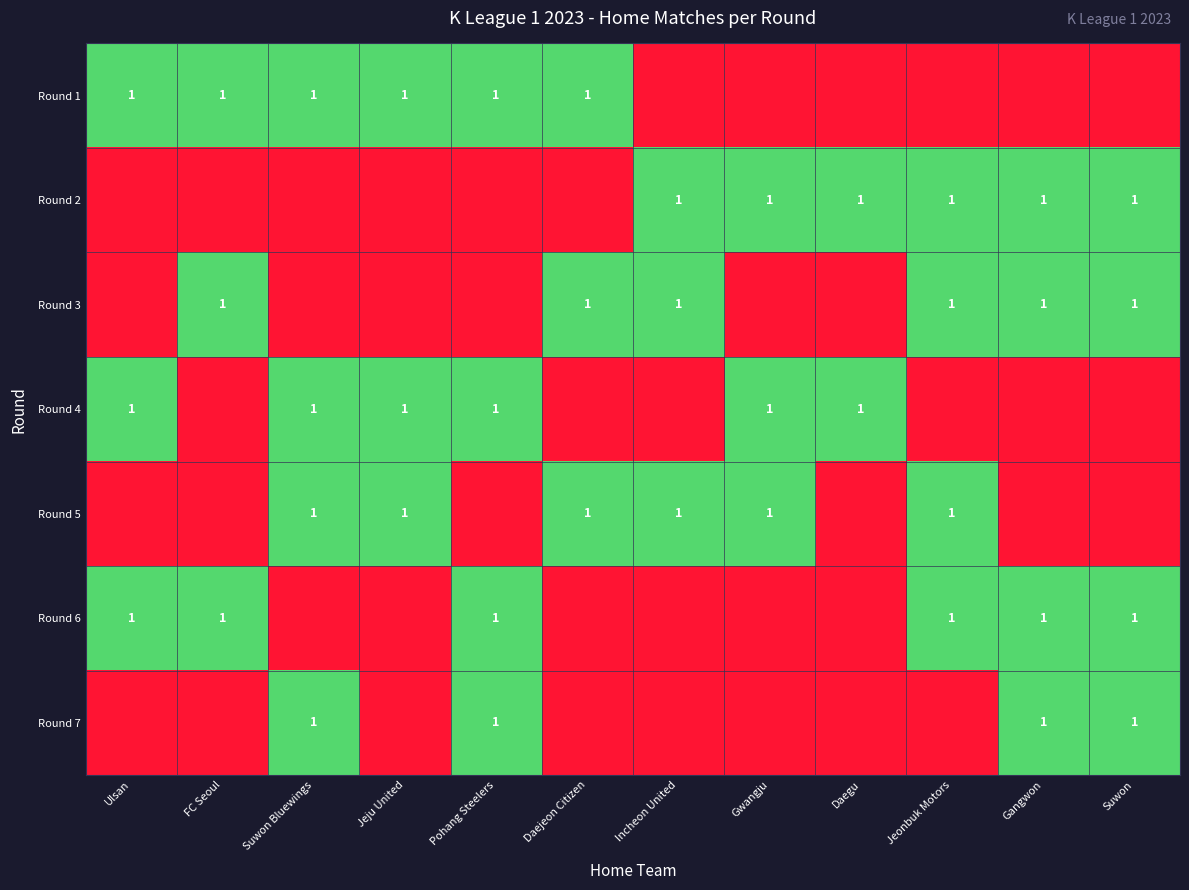

At which category is the sum across all series the highest?

Suwon Bluewings